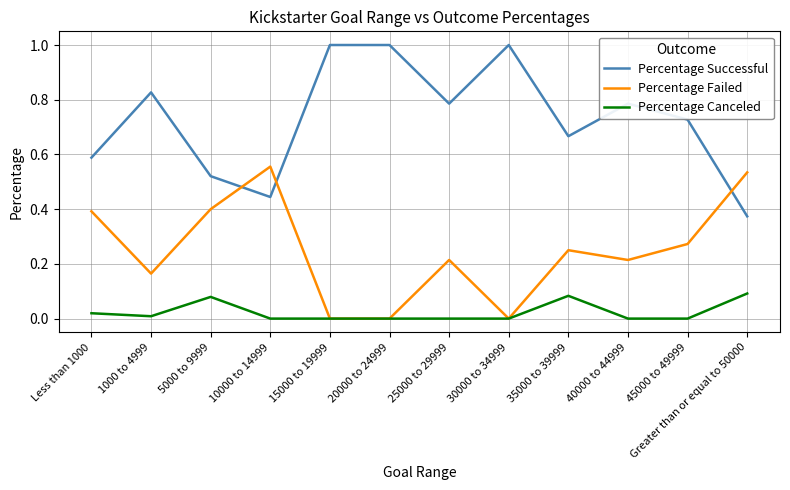

What is the difference between the highest and lowest values at 15000 to 19999?

1.0